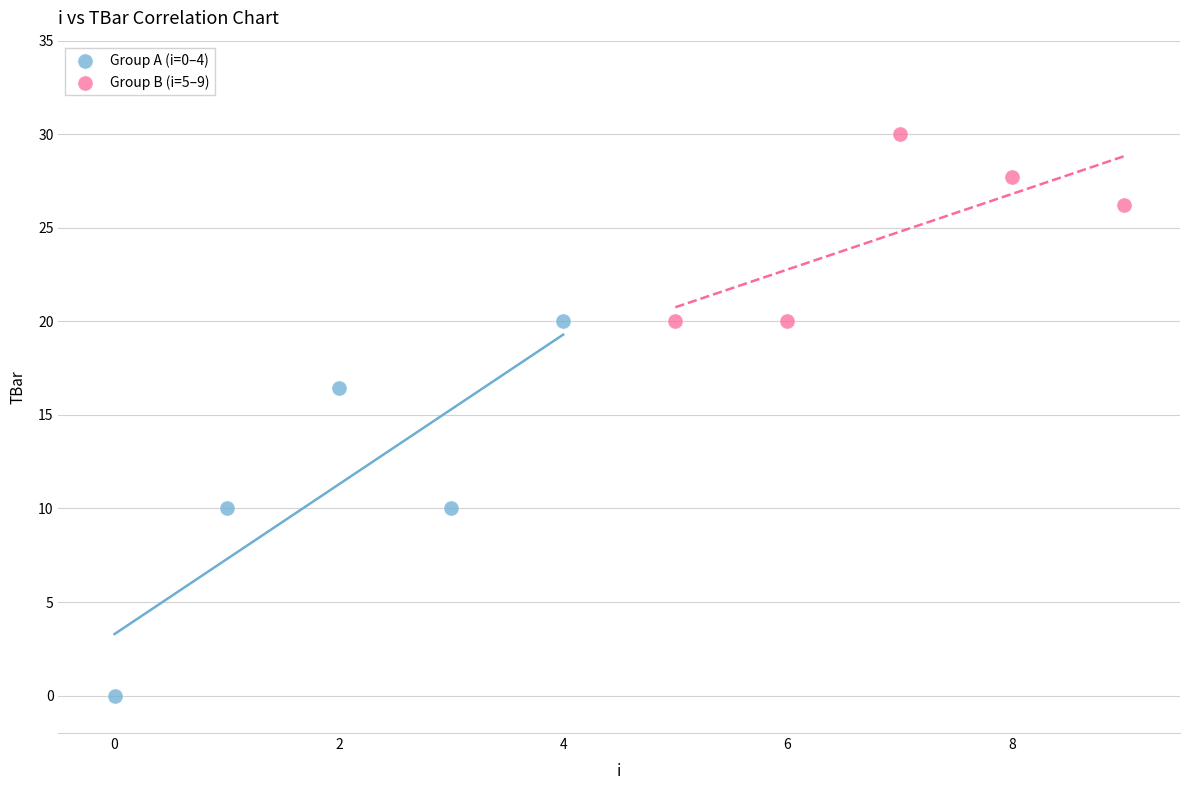

Which series contains the highest Y value?

Group B (i=5–9)